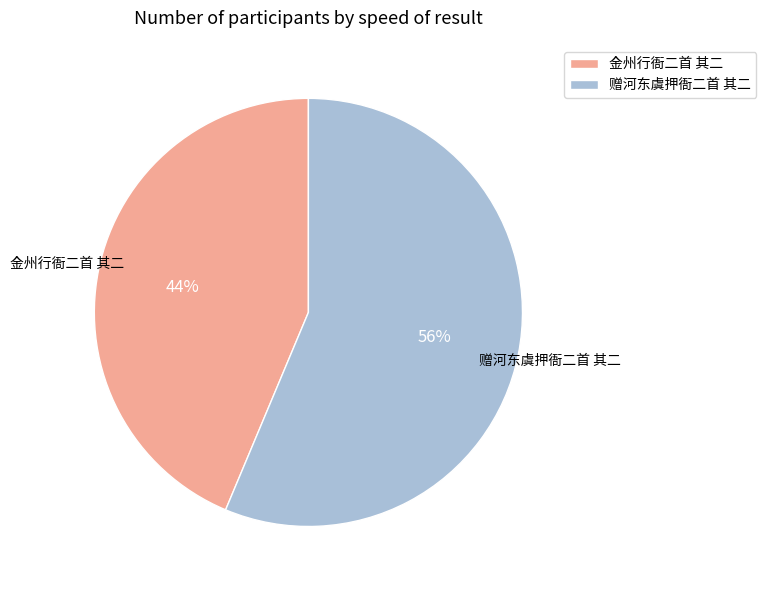

To the nearest percent, what is the average slice percentage?

50%